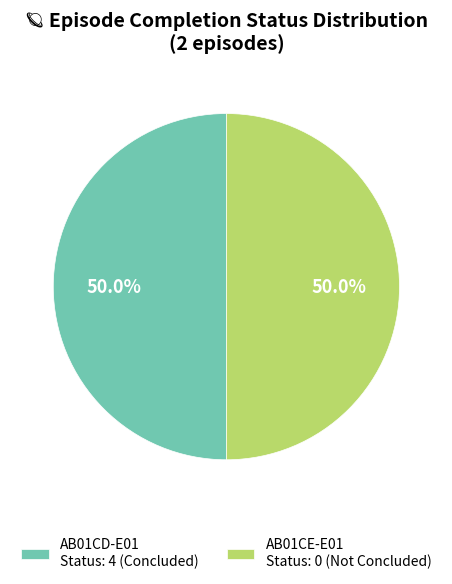

True or false: AB01CE-E01 accounts for 1% of the total.

False